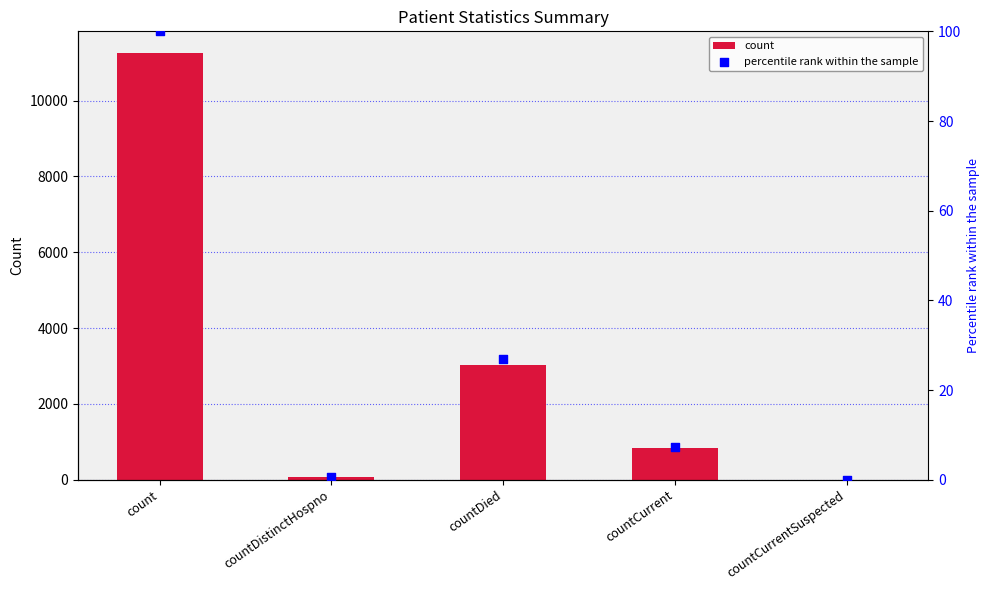

What is the total value across all series at countDied?

3057.9